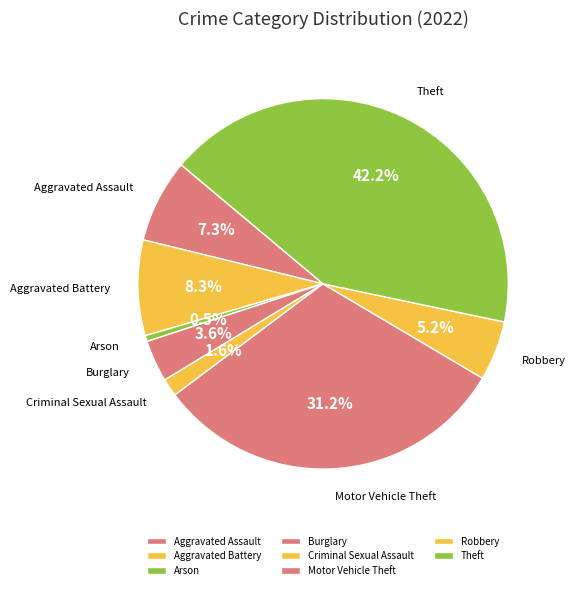

To the nearest percent, what is the difference between the largest and smallest slice percentages?

42%